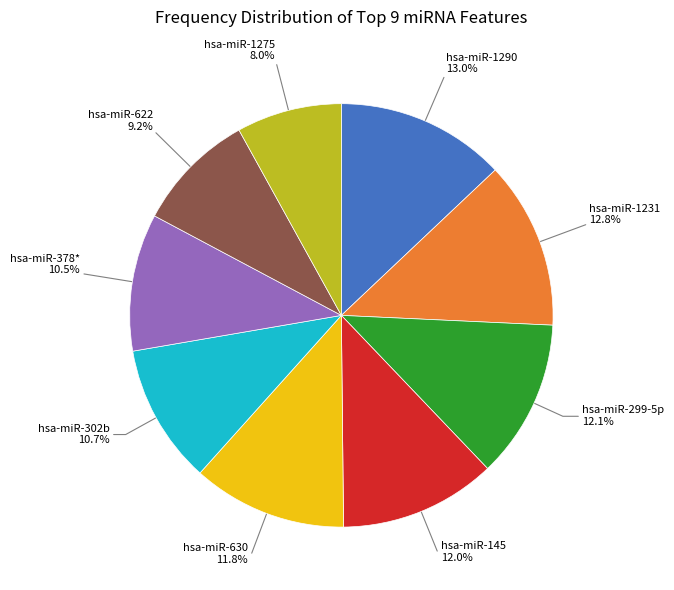

Approximately how many times larger is the value at hsa-miR-1231 compared to hsa-miR-299-5p?

1.1